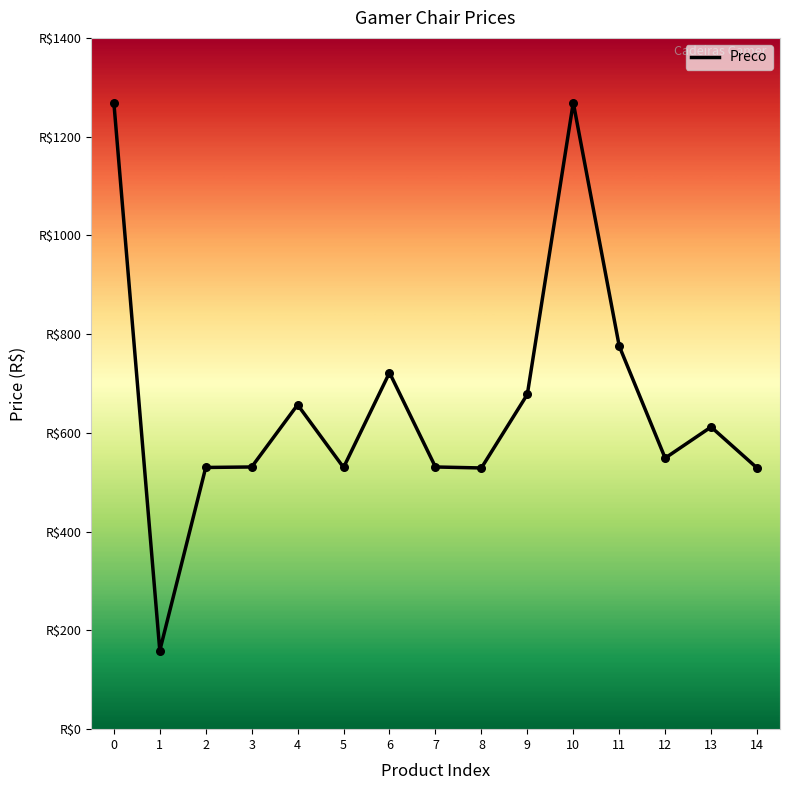

Approximately how many times larger is the value at 2 compared to 1?

3.3